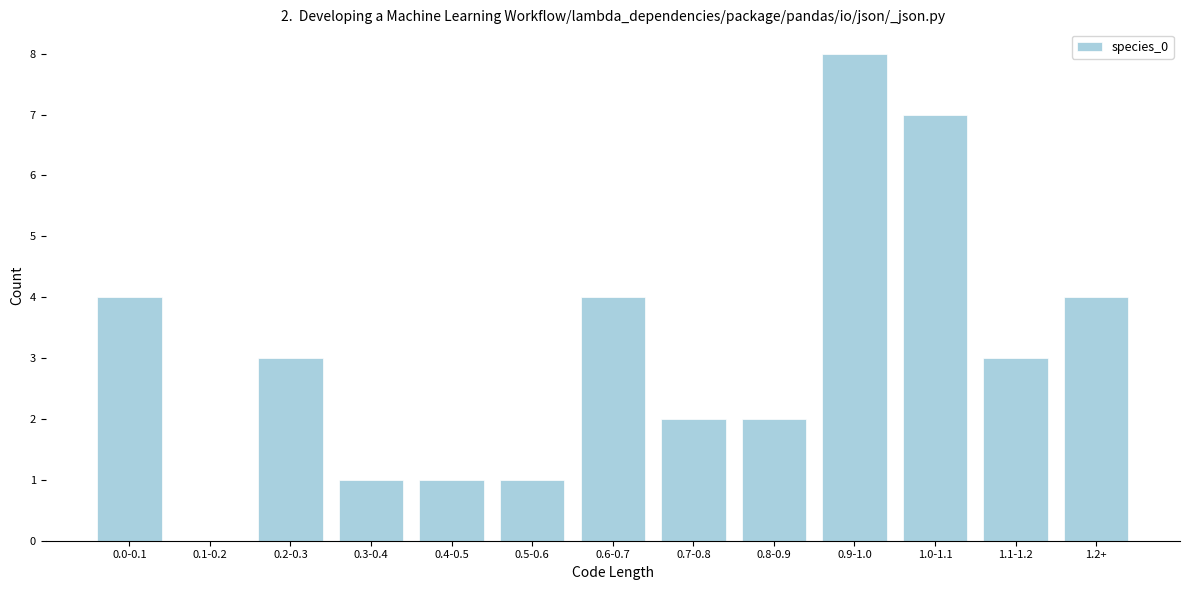

Reading left to right, extract all data points from this chart.

0.0-0.1=4	0.1-0.2=0	0.2-0.3=3	0.3-0.4=1	0.4-0.5=1	0.5-0.6=1	0.6-0.7=4	0.7-0.8=2	0.8-0.9=2	0.9-1.0=8	1.0-1.1=7	1.1-1.2=3	1.2+=4